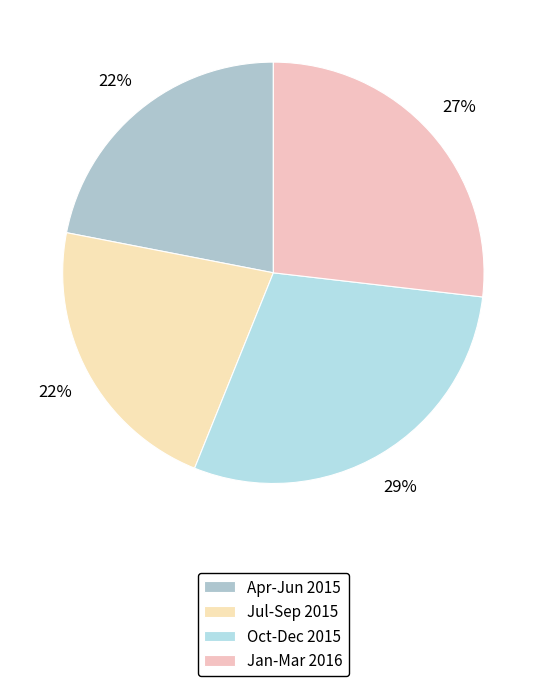

Is there any slice that represents more than half of the pie?

No